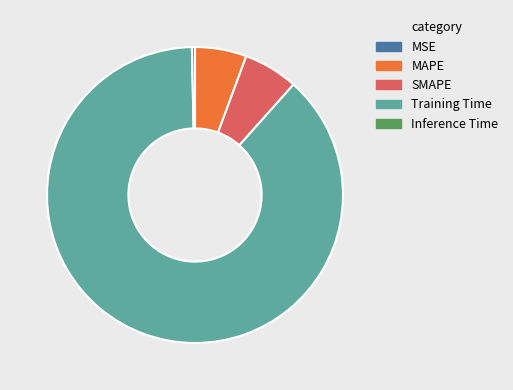

Which category has the biggest portion of the pie?

Training Time